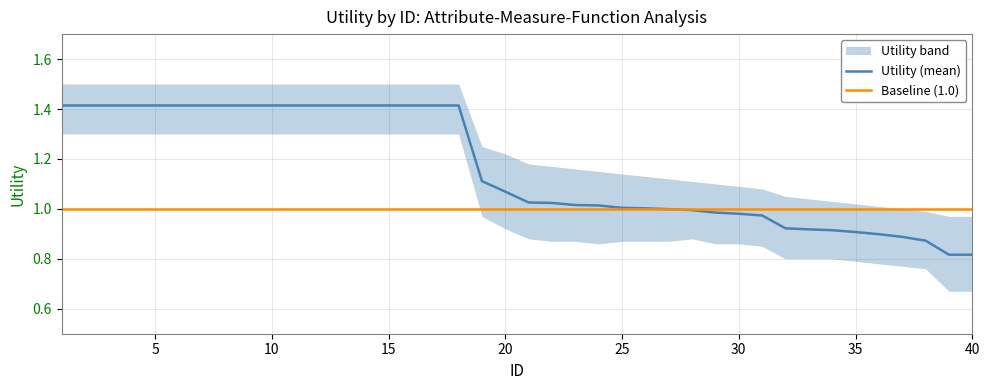

What is the value of the Utility (mean) point at the 12th from the left?

1.4